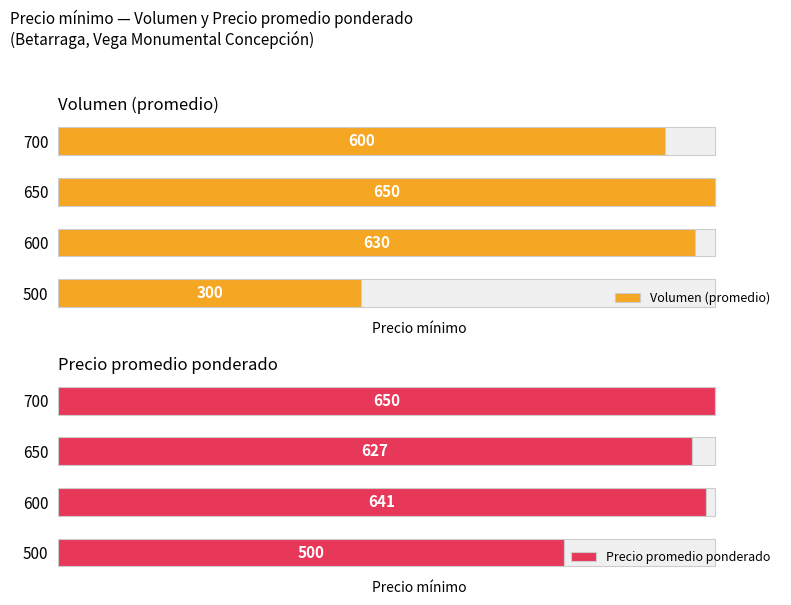

Is it true that Volumen (promedio) equals 143.3 at 650?

False